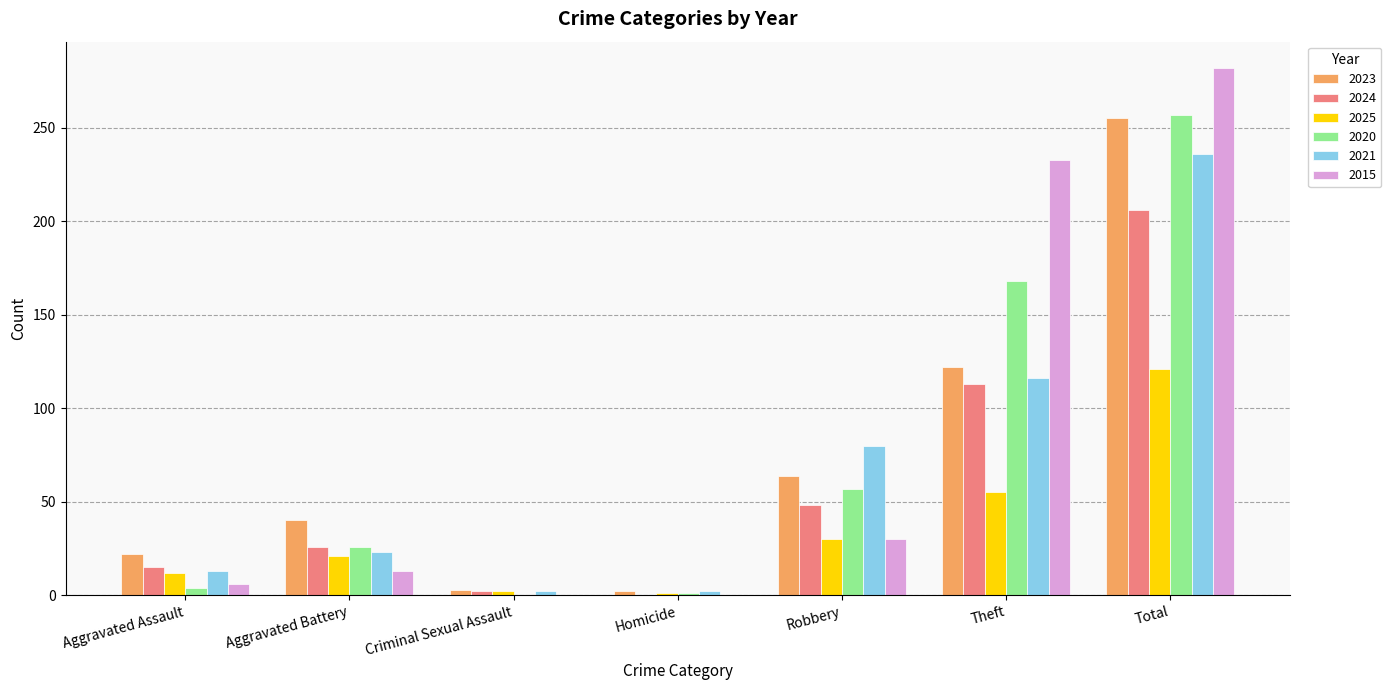

Which series has the largest range (max minus min)?

2015